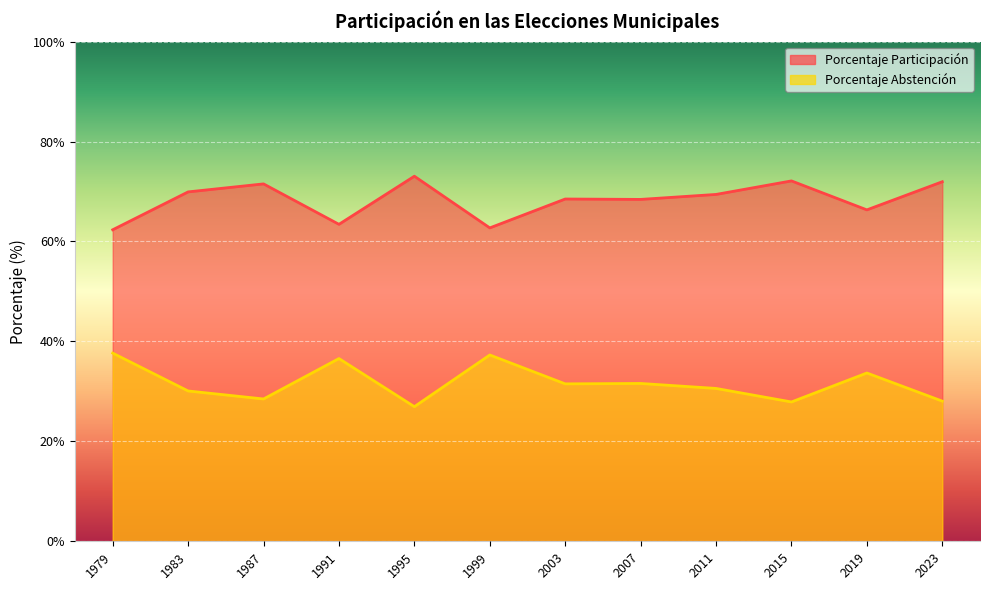

At which category does Porcentaje Abstención reach its first local peak?

1991